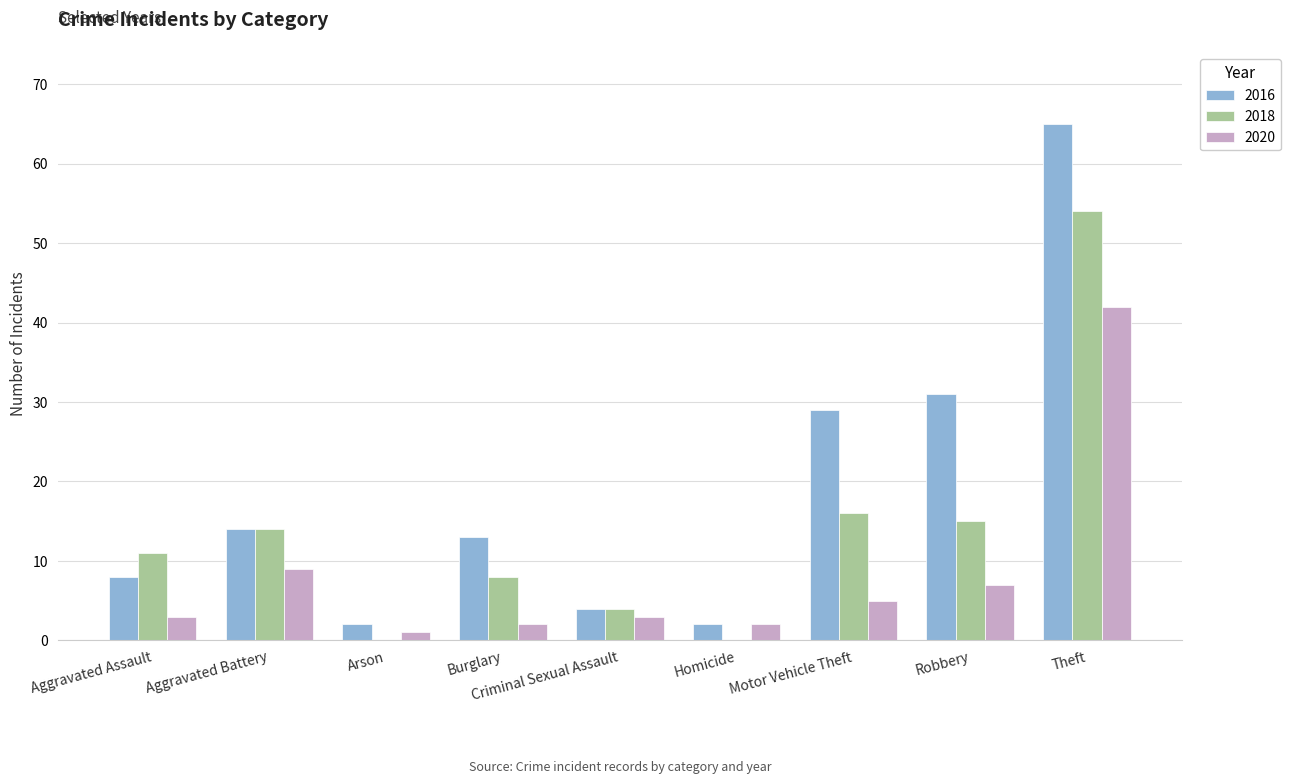

The 2018 series shows 11 at Aggravated Assault. True or false?

True